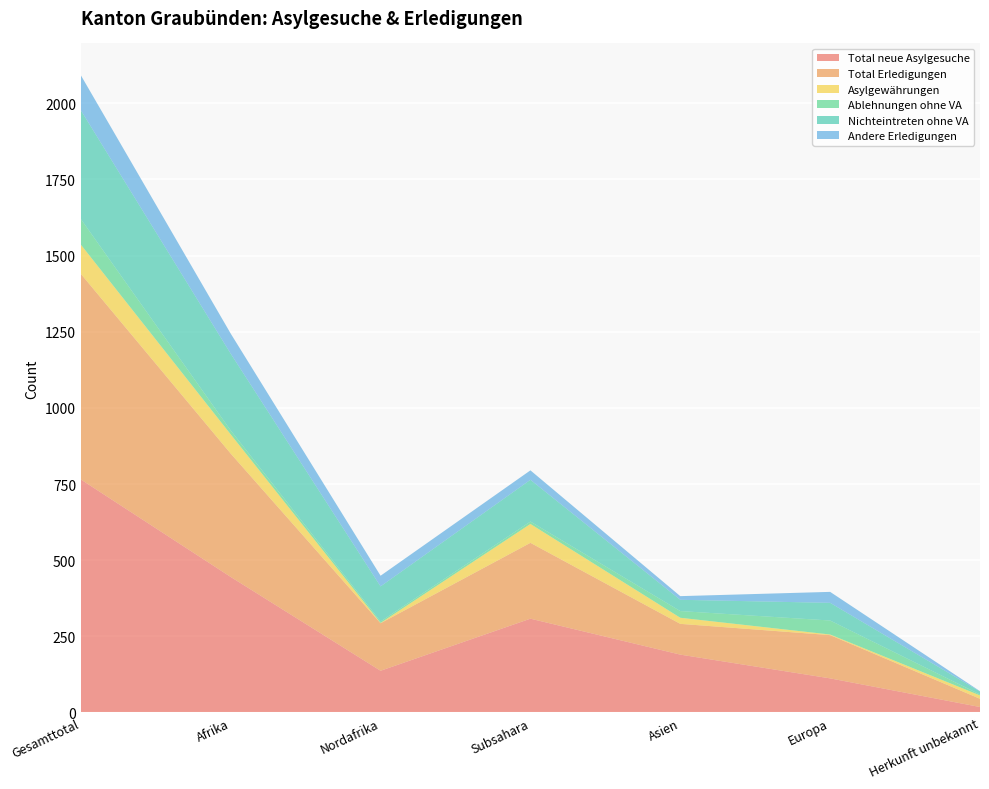

Reading left to right, list all the values displayed in this chart.

Total neue Asylgesuche: Gesamttotal=765	Afrika=445	Nordafrika=137	Subsahara=308	Asien=190	Europa=112	Herkunft unbekannt=18
Total Erledigungen: Gesamttotal=675	Afrika=405	Nordafrika=156	Subsahara=249	Asien=101	Europa=142	Herkunft unbekannt=27
Asylgewährungen: Gesamttotal=96	Afrika=63	Nordafrika=1	Subsahara=62	Asien=20	Europa=2	Herkunft unbekannt=11
Ablehnungen ohne VA: Gesamttotal=84	Afrika=13	Nordafrika=5	Subsahara=8	Asien=22	Europa=46	Herkunft unbekannt=3
Nichteintreten ohne VA: Gesamttotal=357	Afrika=252	Nordafrika=115	Subsahara=137	Asien=37	Europa=58	Herkunft unbekannt=10
Andere Erledigungen: Gesamttotal=115	Afrika=66	Nordafrika=35	Subsahara=31	Asien=12	Europa=36	Herkunft unbekannt=1